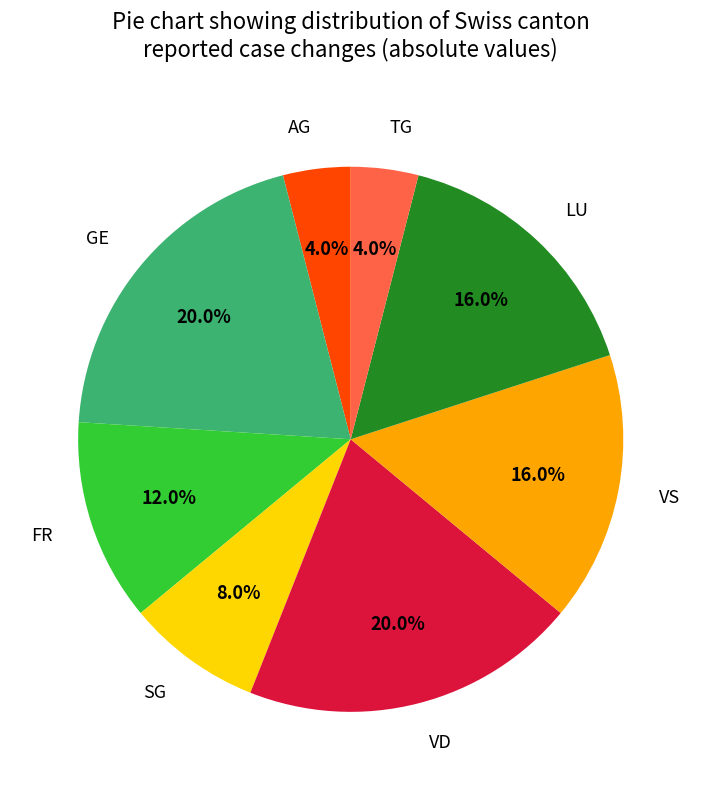

What percentage is the VD slice, to the nearest percent?

20%